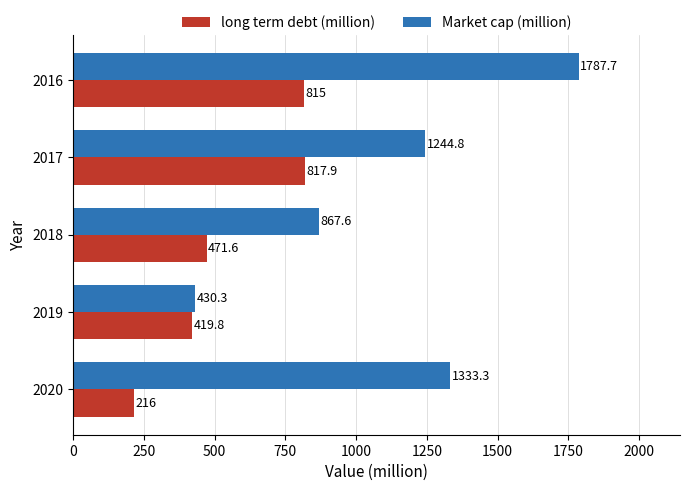

How many series are shown in this chart?

2